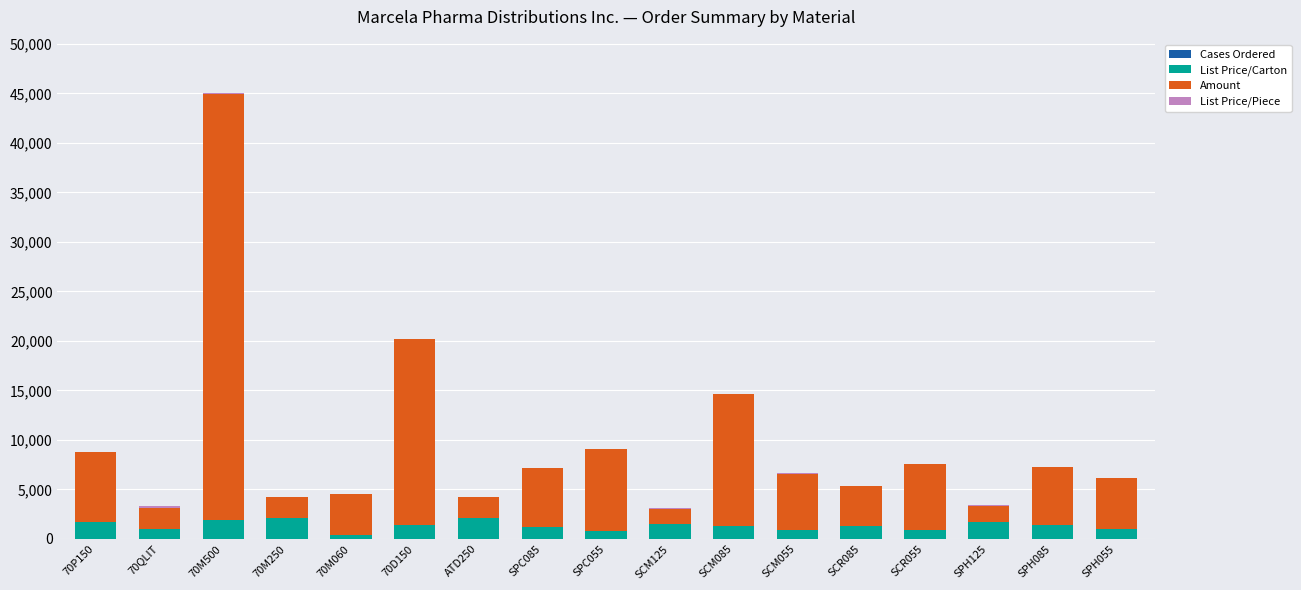

Are the bars grouped side by side (vs. stacked)?

No